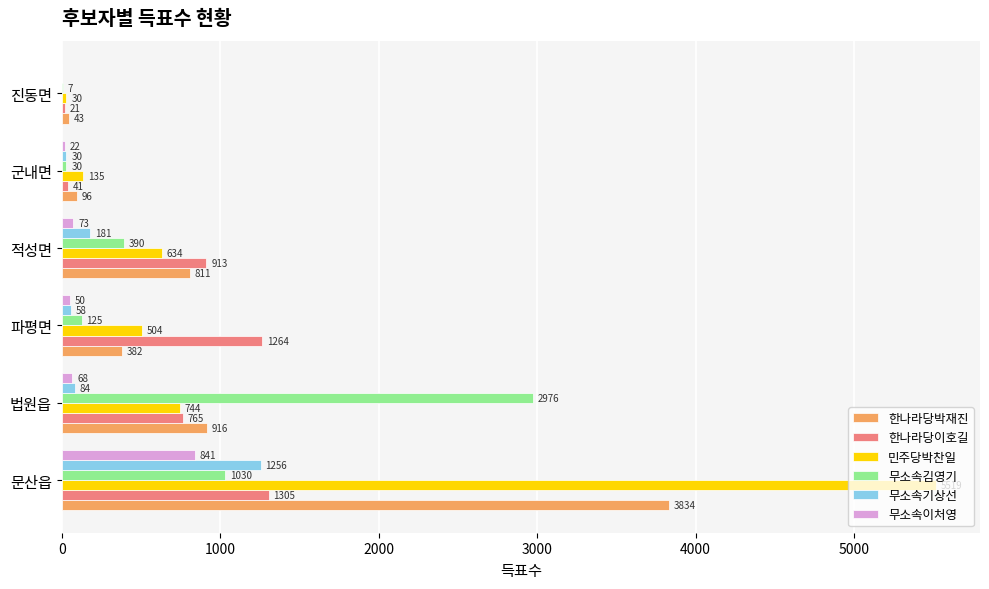

Which series has the largest total across all categories?

민주당박찬일